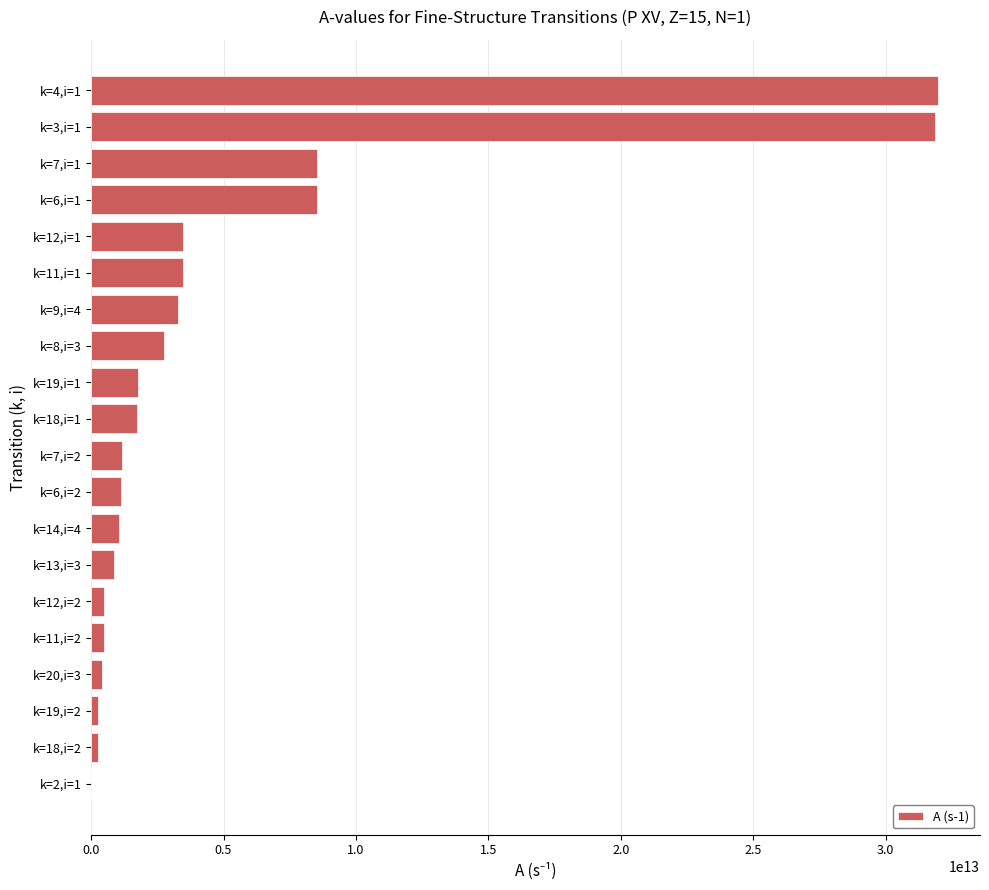

Which has a higher value, k=11,i=1 or k=4,i=1?

k=4,i=1